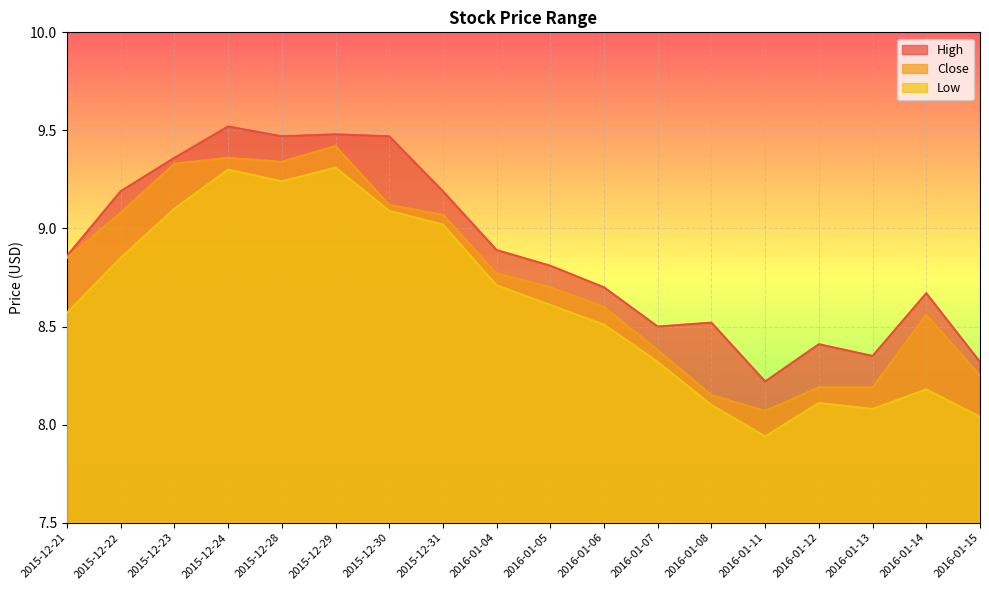

What is the greatest value displayed?

9.5